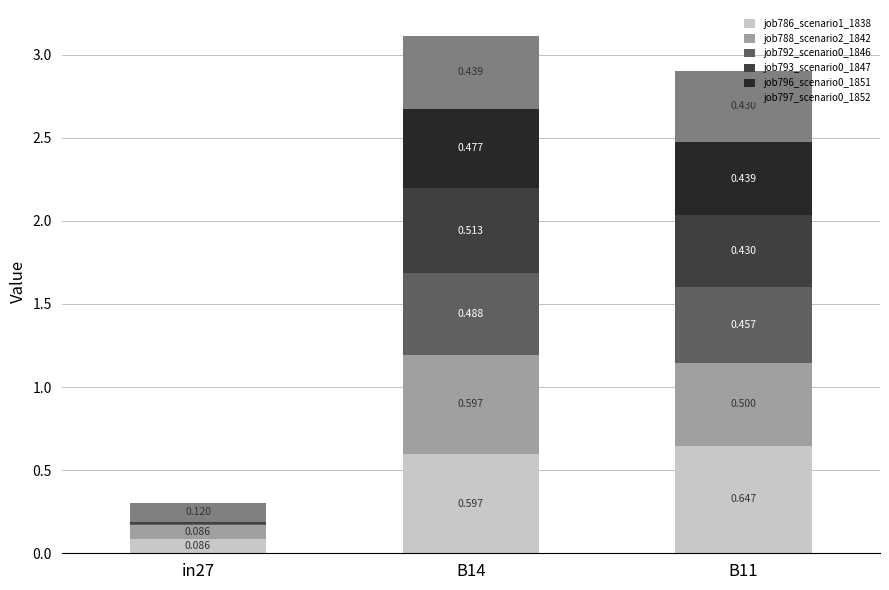

Count the number of data series in this chart.

6